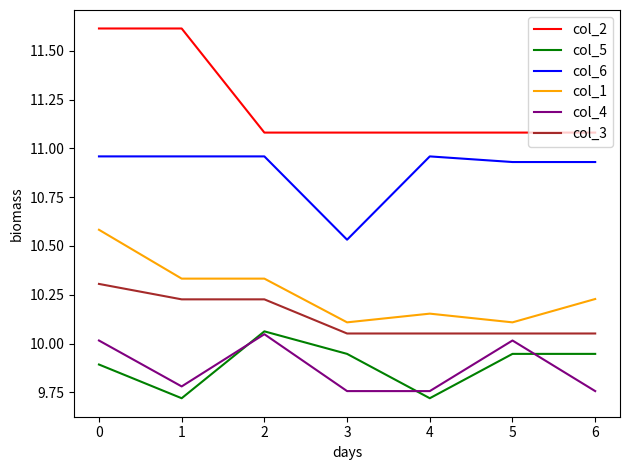

What are all the series names shown in the legend?

col_2, col_5, col_6, col_1, col_4, col_3